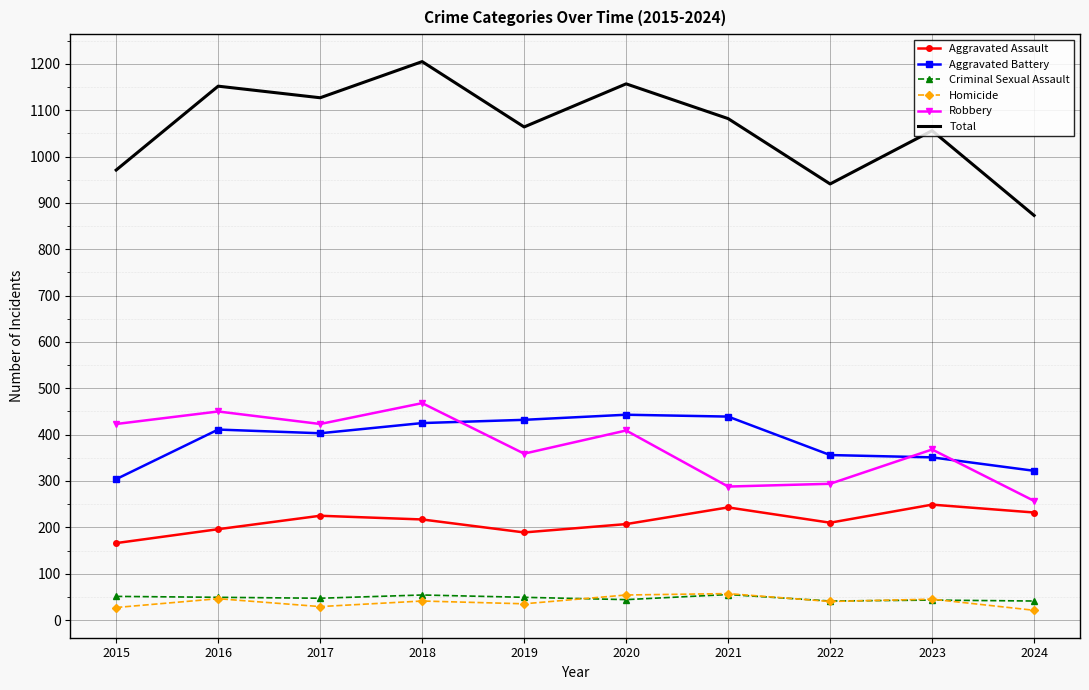

What is the approximate value of Criminal Sexual Assault at 2022, to the nearest 5?

40